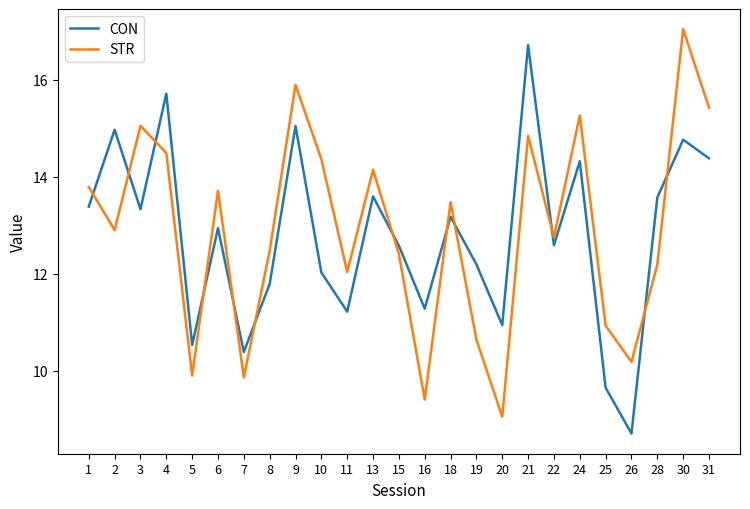

Rank the series at 4 from lowest to highest value.

STR, CON